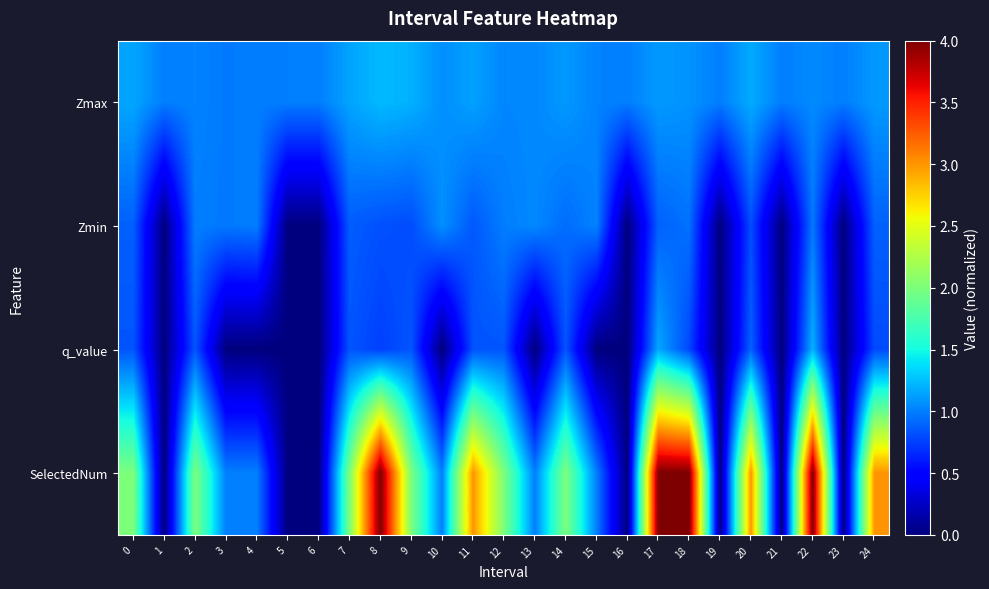

Reading left to right, transcribe all the data shown in this chart.

Zmax: 0=1.2	1=1.0	2=1.0	3=1.0	4=1.0	5=1.0	6=1.0	7=1.1	8=1.2	9=1.2	10=1.1	11=1.1	12=1.0	13=1.0	14=1.1	15=1.0	16=1.0	17=1.1	18=1.1	19=1.0	20=1.2	21=1.0	22=1.0	23=1.0	24=1.1
Zmin: 0=0.9	1=0.0	2=1.0	3=1.0	4=1.0	5=0.0	6=0.0	7=0.9	8=0.8	9=0.8	10=1.1	11=0.9	12=1.0	13=1.0	14=0.9	15=1.0	16=0.0	17=0.9	18=0.9	19=0.0	20=0.8	21=0.0	22=1.0	23=0.0	24=0.9
q_value: 0=0.8	1=0.0	2=0.8	3=-0.0	4=-0.0	5=0.0	6=0.0	7=0.8	8=0.8	9=0.8	10=-0.0	11=0.8	12=0.8	13=-0.0	14=0.8	15=-0.0	16=0.0	17=1.2	18=0.8	19=0.0	20=0.9	21=0.0	22=1.2	23=0.0	24=0.8
SelectedNum: 0=2.0	1=0.0	2=2.0	3=1.0	4=1.0	5=0.0	6=0.0	7=2.0	8=4.0	9=2.0	10=1.0	11=3.0	12=2.0	13=1.0	14=2.0	15=1.0	16=0.0	17=4.0	18=4.0	19=0.0	20=3.0	21=0.0	22=4.0	23=0.0	24=3.0